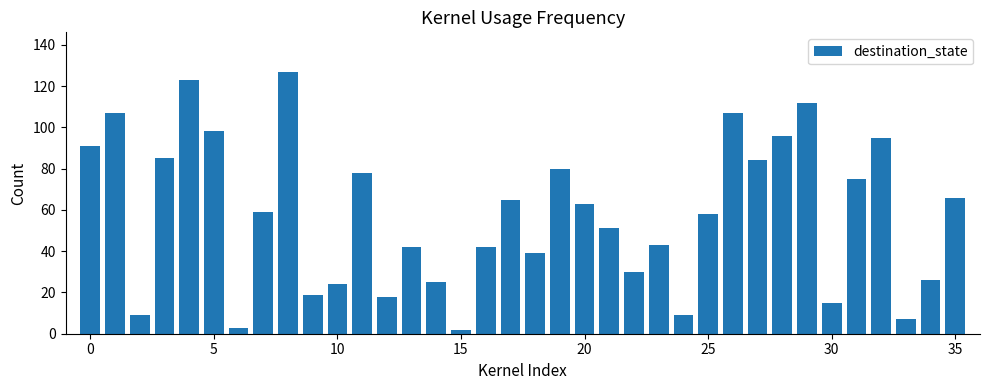

What is the average value?

58